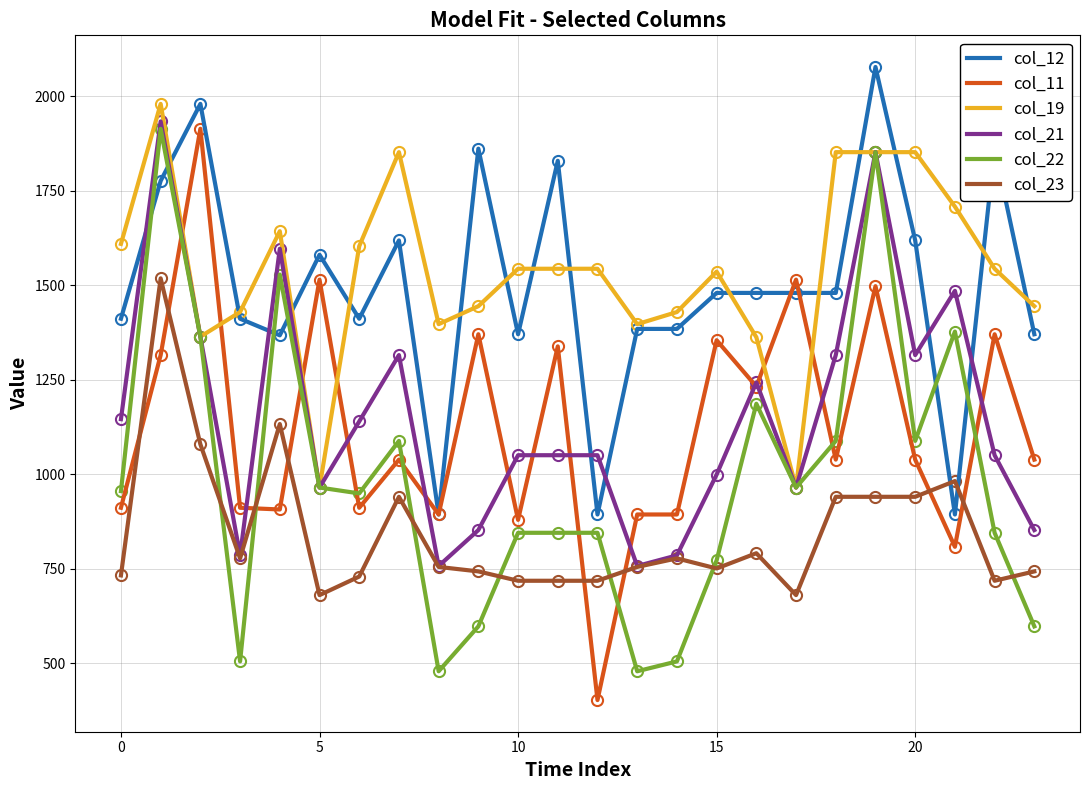

True or false: col_22 has more than 1 interior local peaks.

True